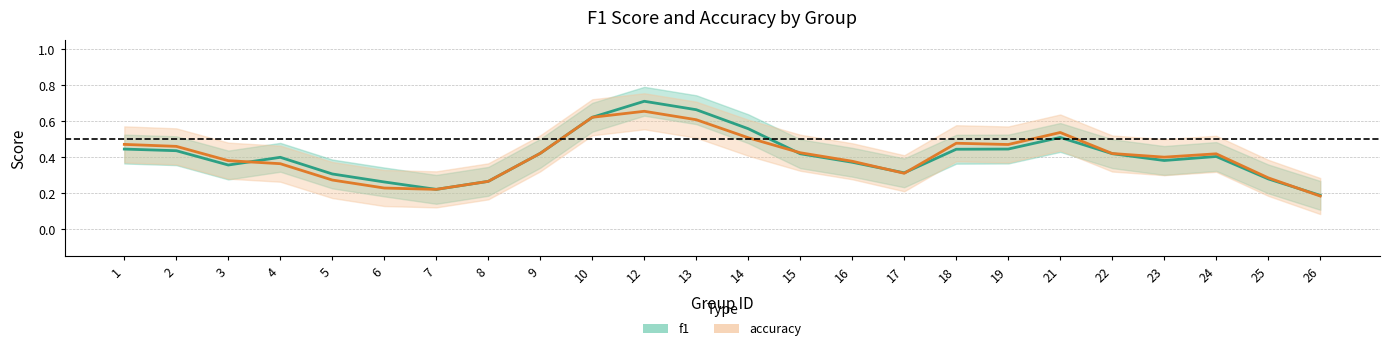

What is the average value of the accuracy series?

0.4